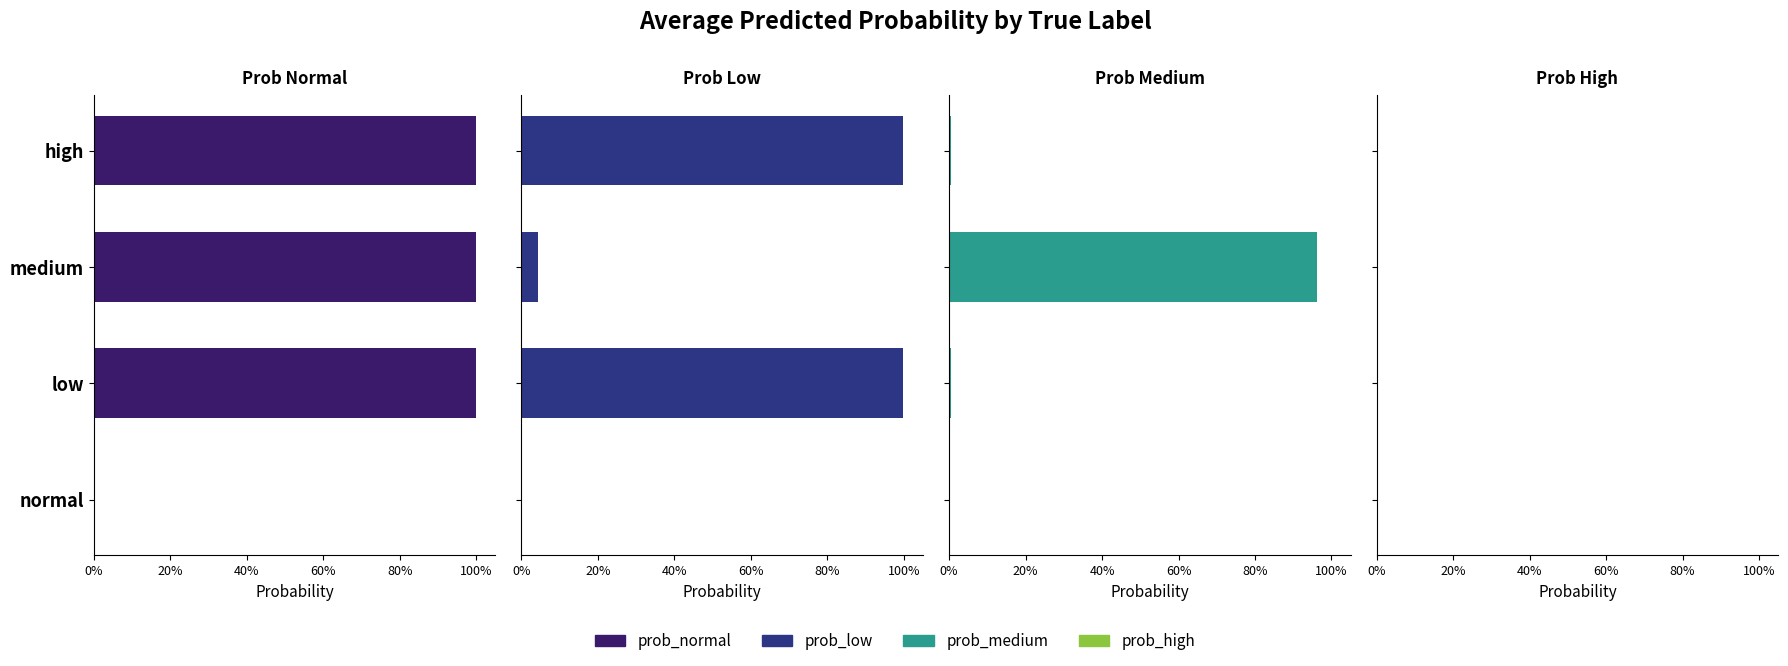

How many bars are there in total?

16